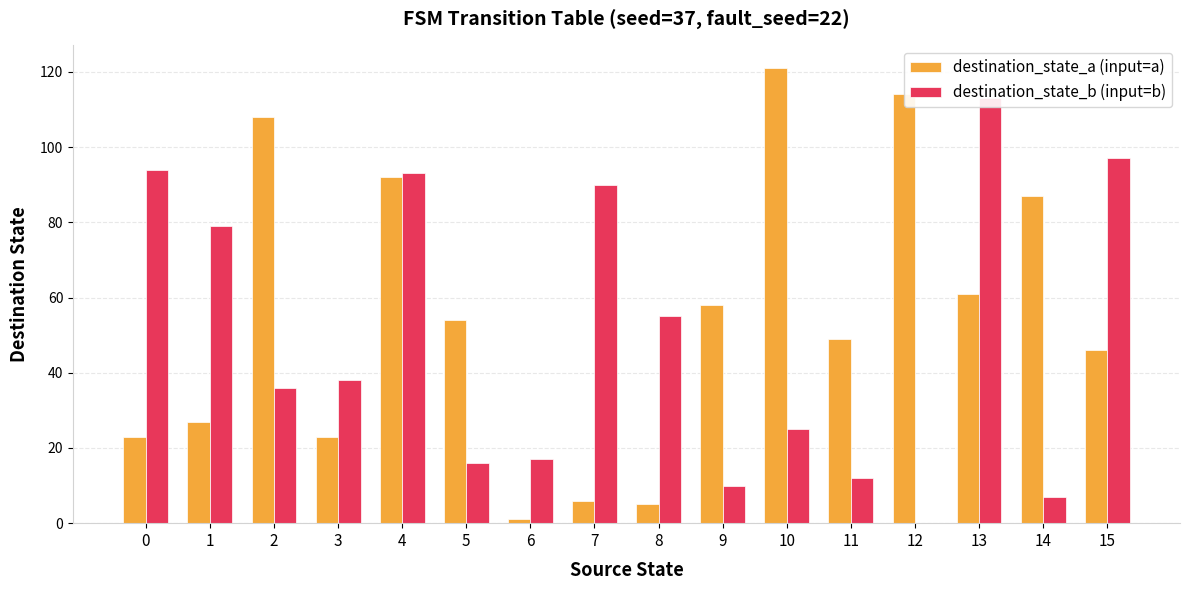

Which category has the lowest value across all series?

12